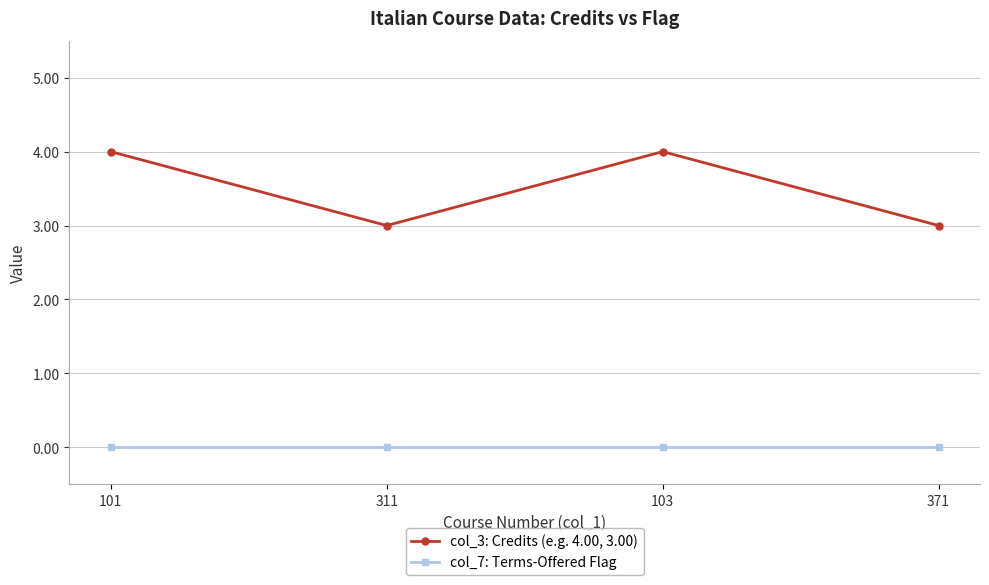

How many categories are shown in the chart?

4